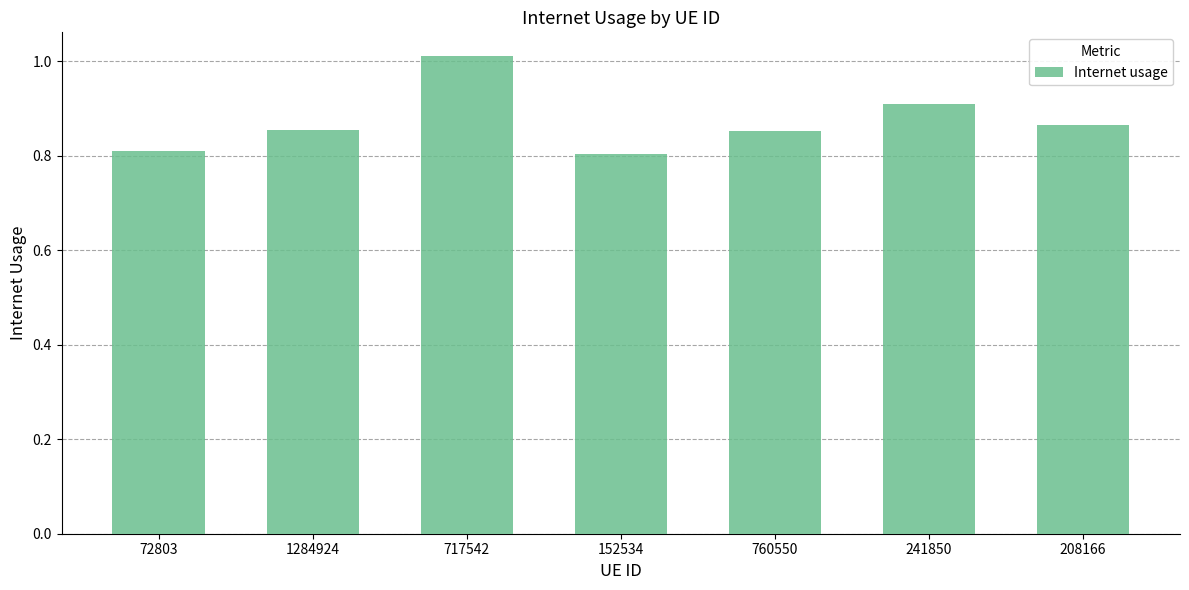

At which category does the chart reach its peak across all series?

717542